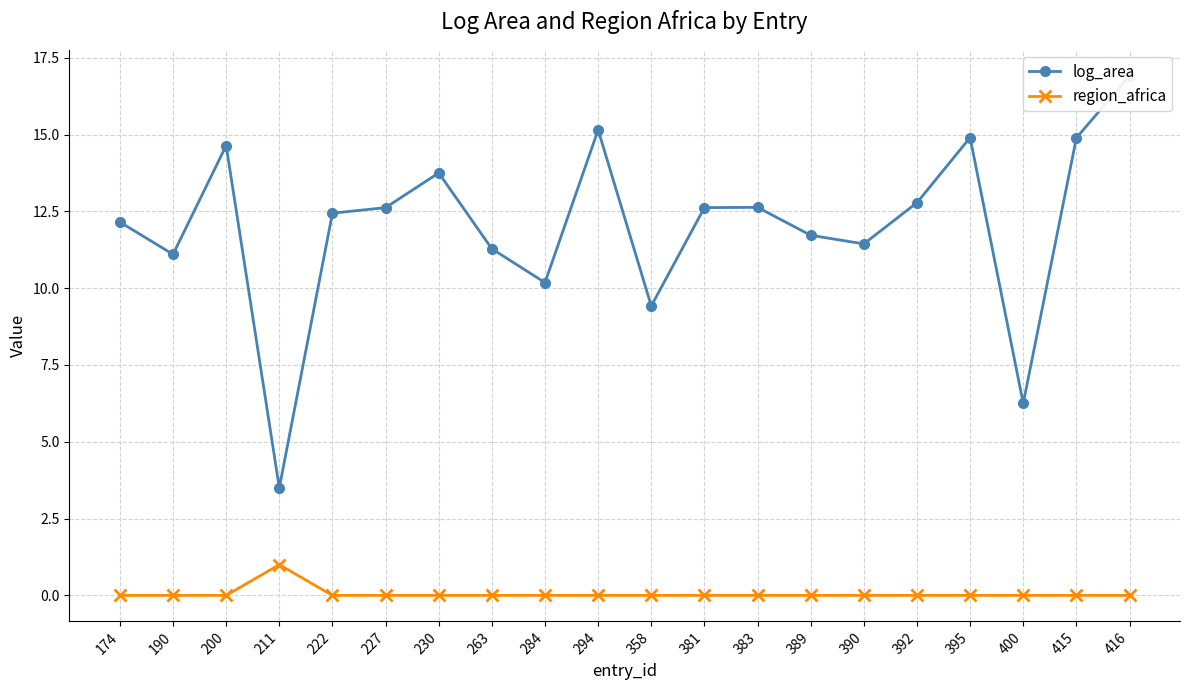

Where is log_area nearest to the value 10?

284